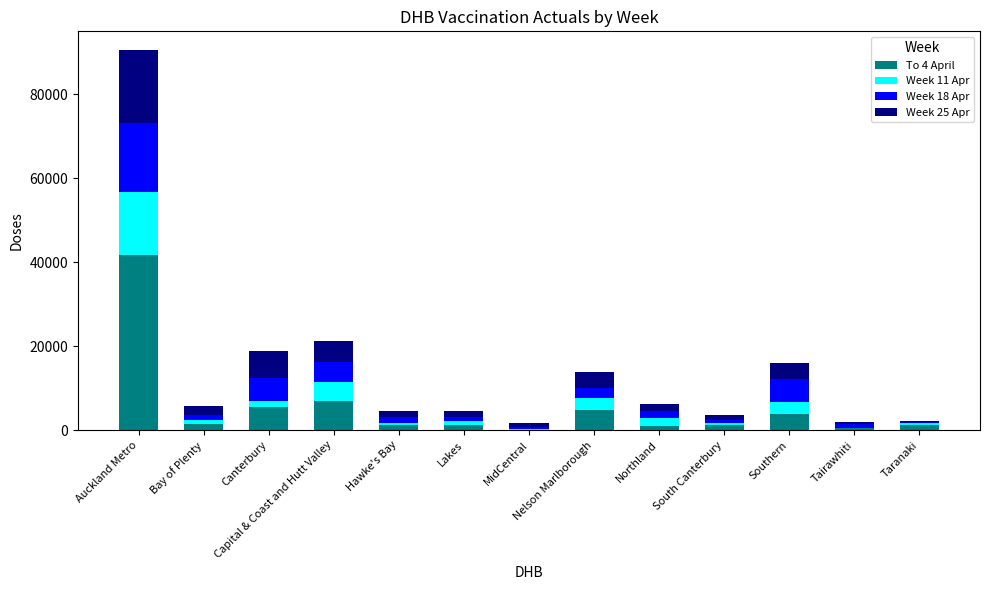

The To 4 April series shows 20057 at Auckland Metro. True or false?

False